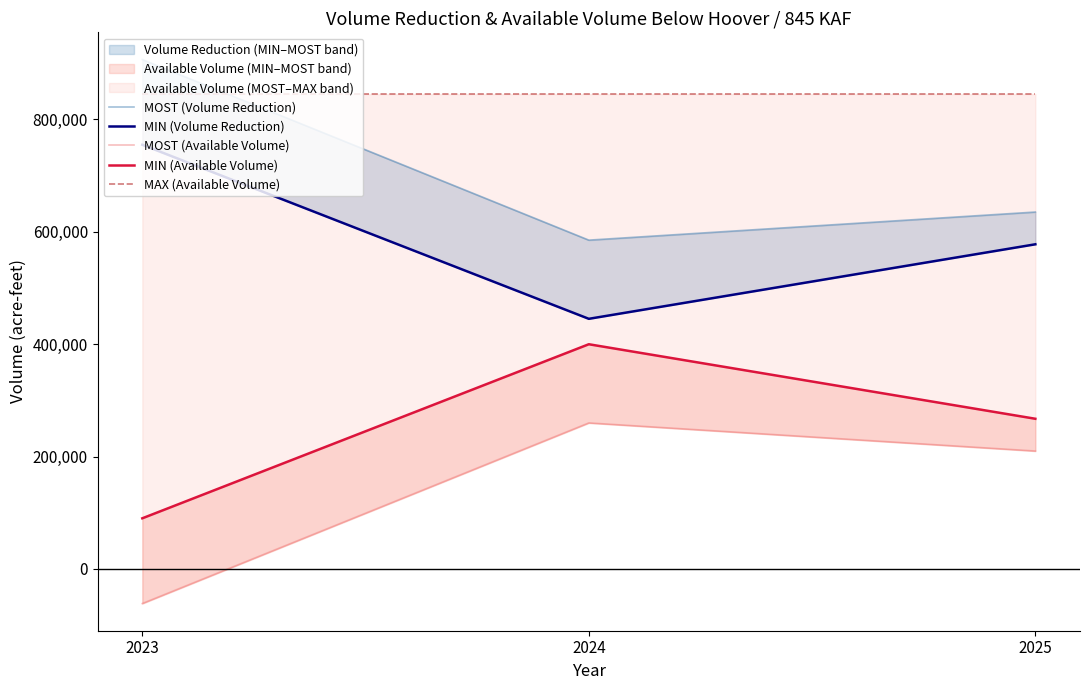

Is it true that MIN (Available Volume) equals 123554 at 2024?

False